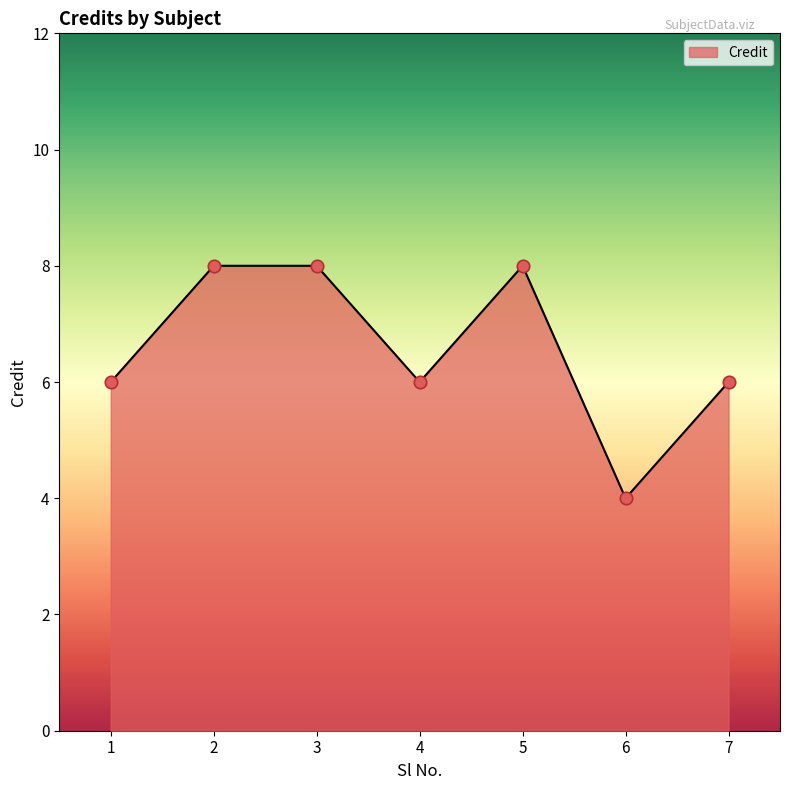

What is the change in value from 2 to 4?

-2